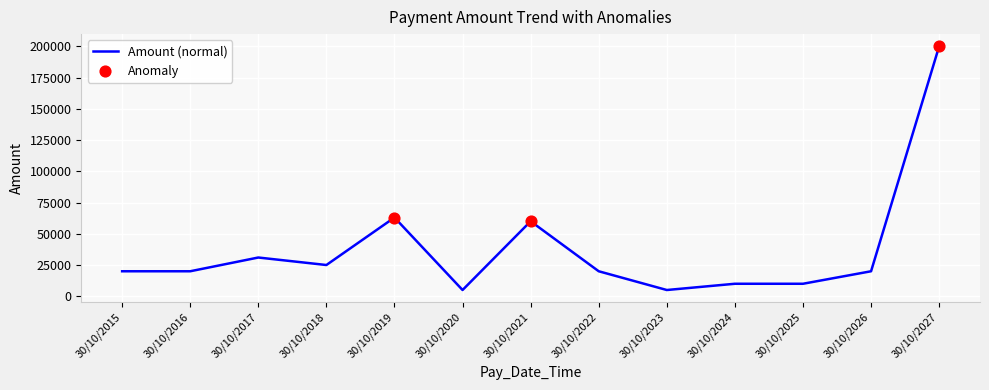

What is the change in value from 30/10/2018 to 30/10/2027?

+175000